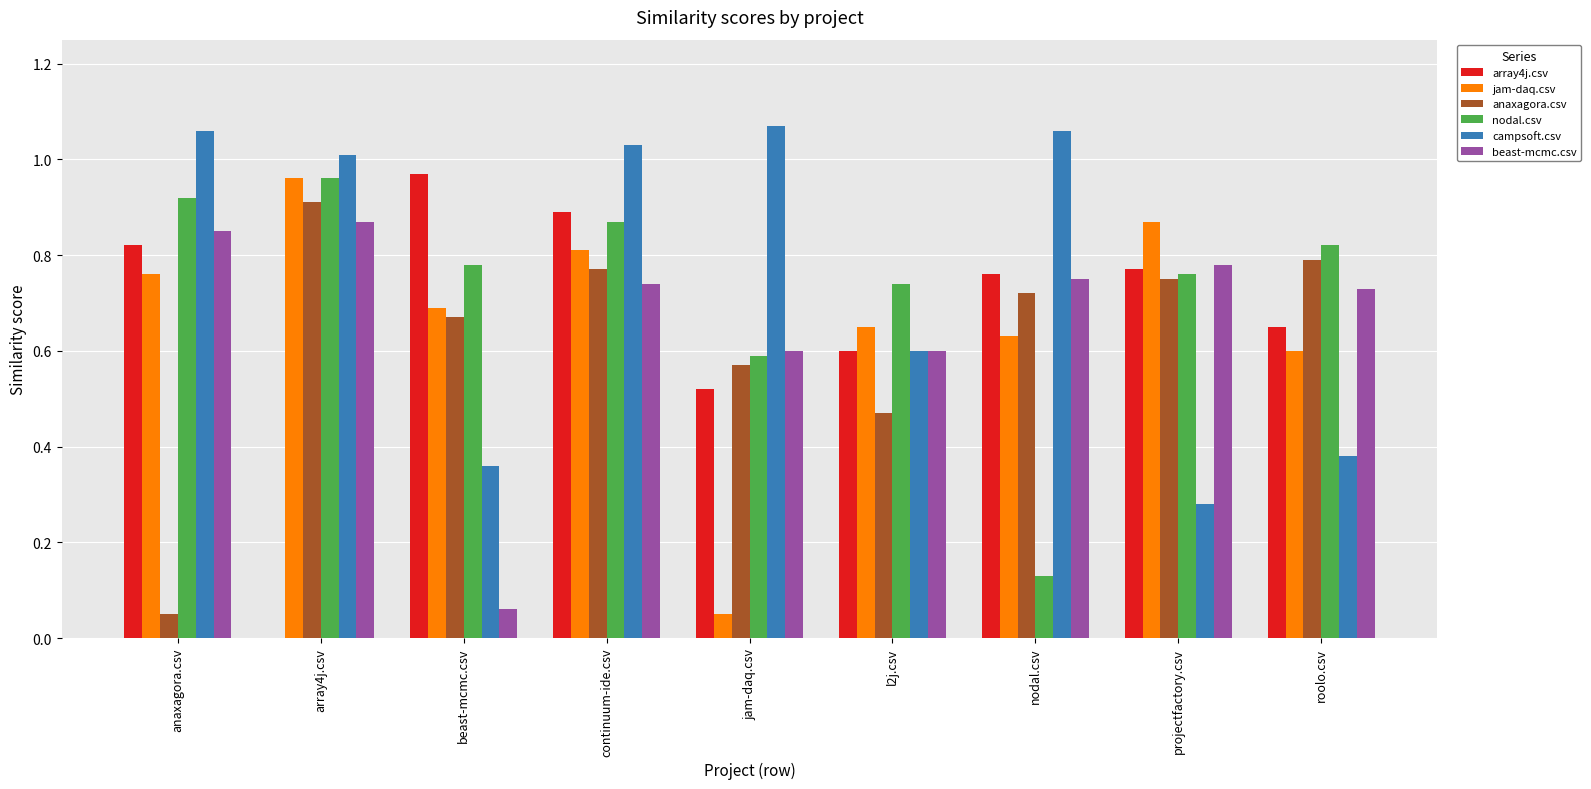

Is it true that jam-daq.csv equals 1.0 at nodal.csv?

False